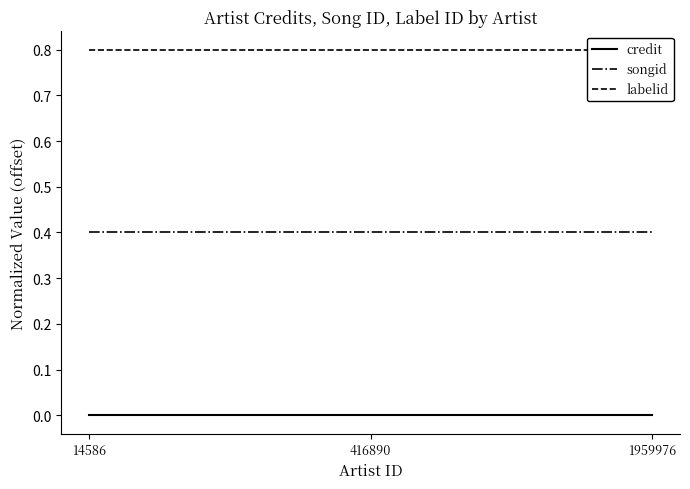

Reading left to right, list all the values displayed in this chart.

credit: 14586=0.0	416890=0.0	1959976=0.0
songid: 14586=0.4	416890=0.4	1959976=0.4
labelid: 14586=0.8	416890=0.8	1959976=0.8